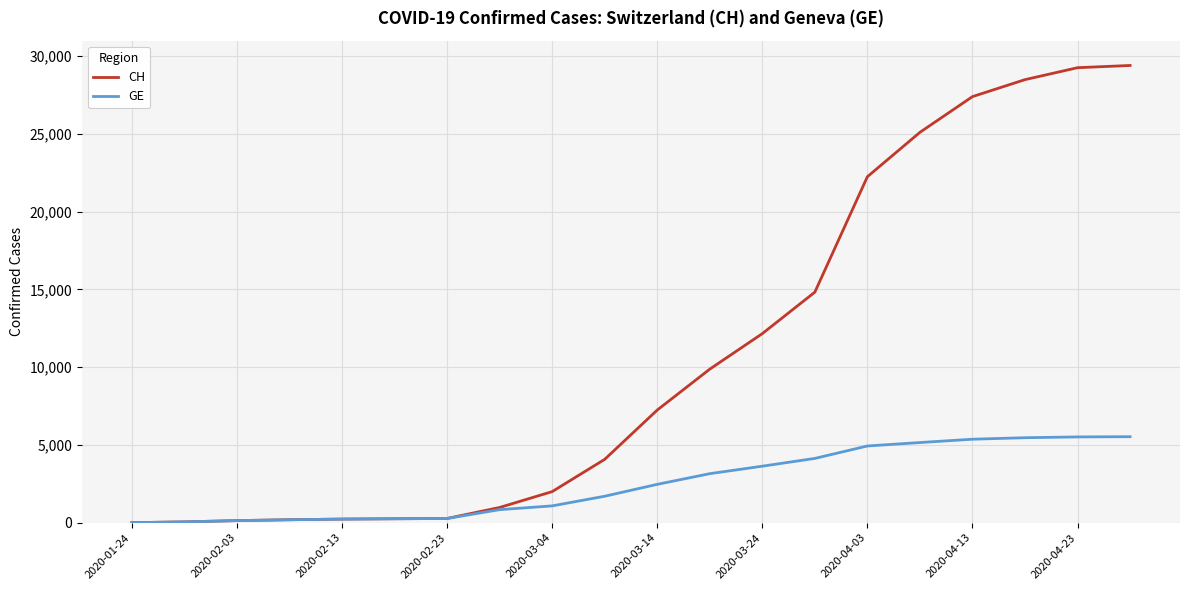

Rank the series by their average value, from lowest to highest.

GE, CH